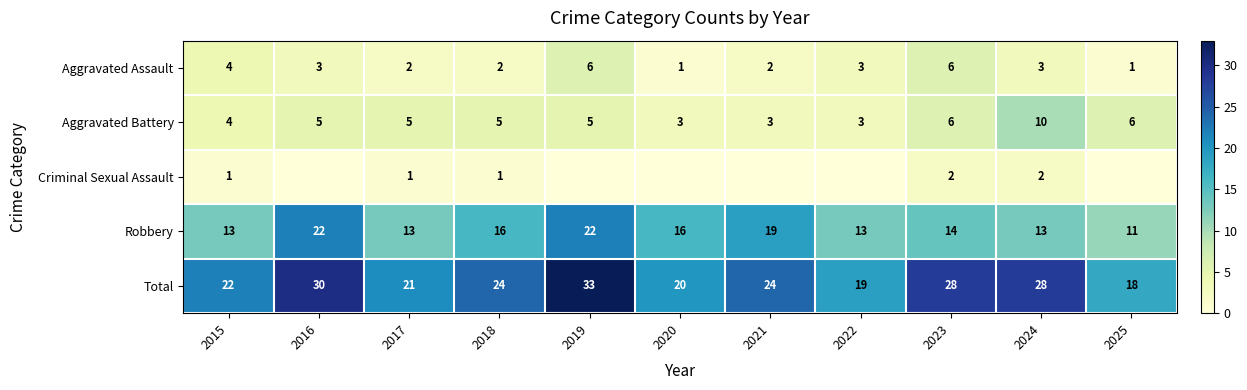

Which category has the lowest value in the Robbery series?

2025